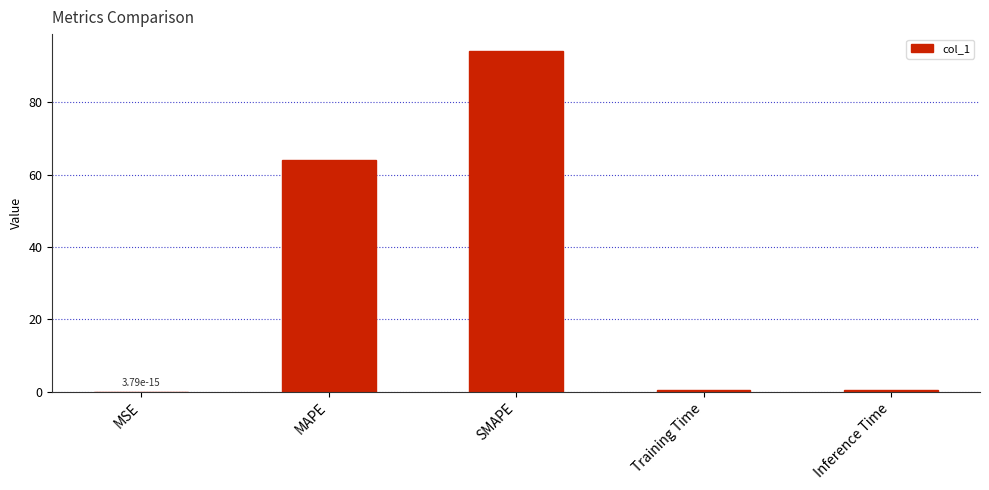

The chart shows a value of 64.0 at MAPE. True or false?

True